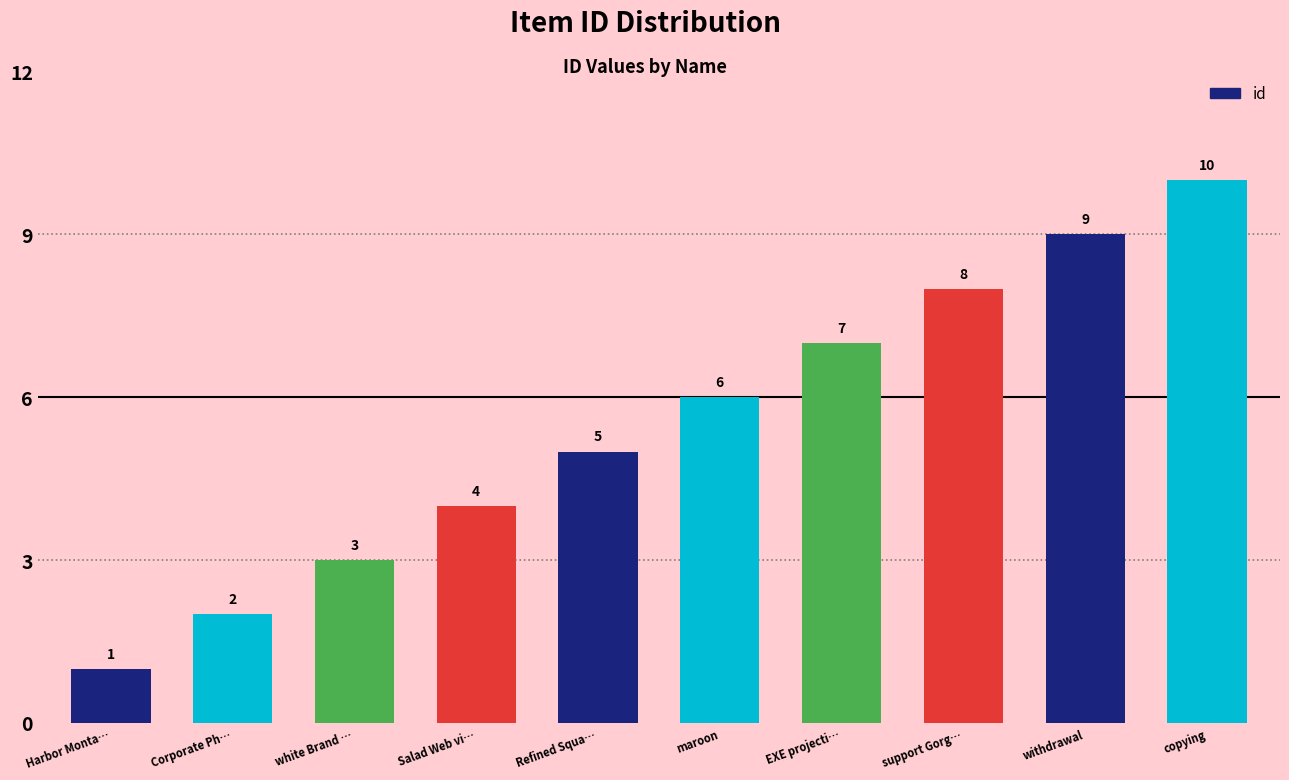

What is the change in value from Salad Web vi… to copying?

+6